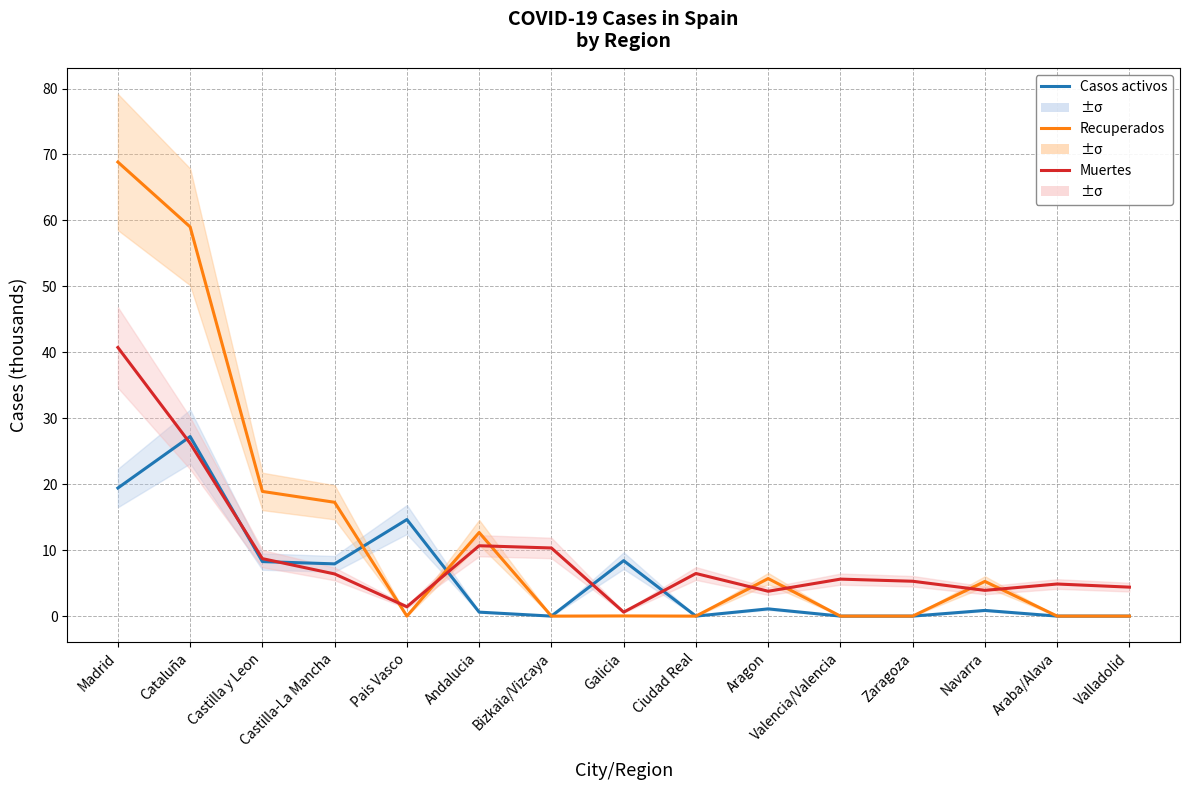

At which category is the sum across all series the highest?

Madrid